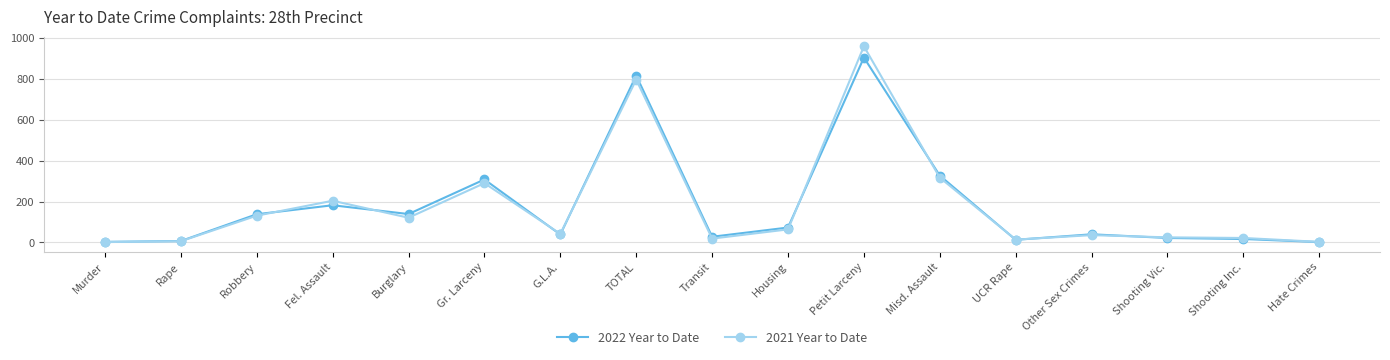

Is this an area chart (filled region under the line)?

No